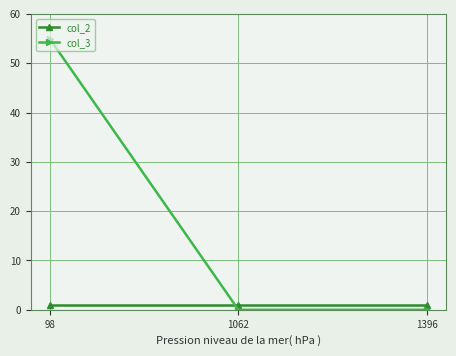

At how many categories does at least one series exceed 40?

1